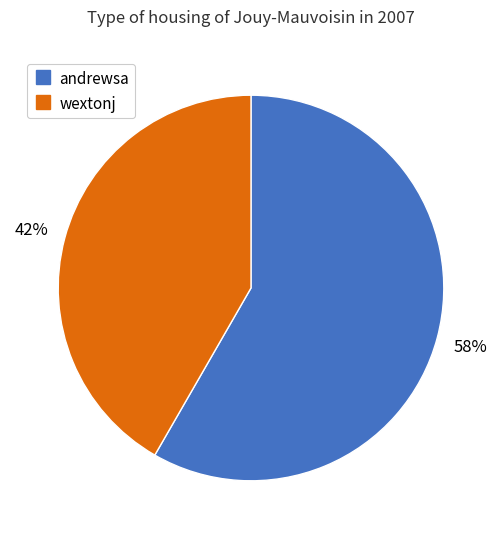

Count the number of slices in the pie.

2